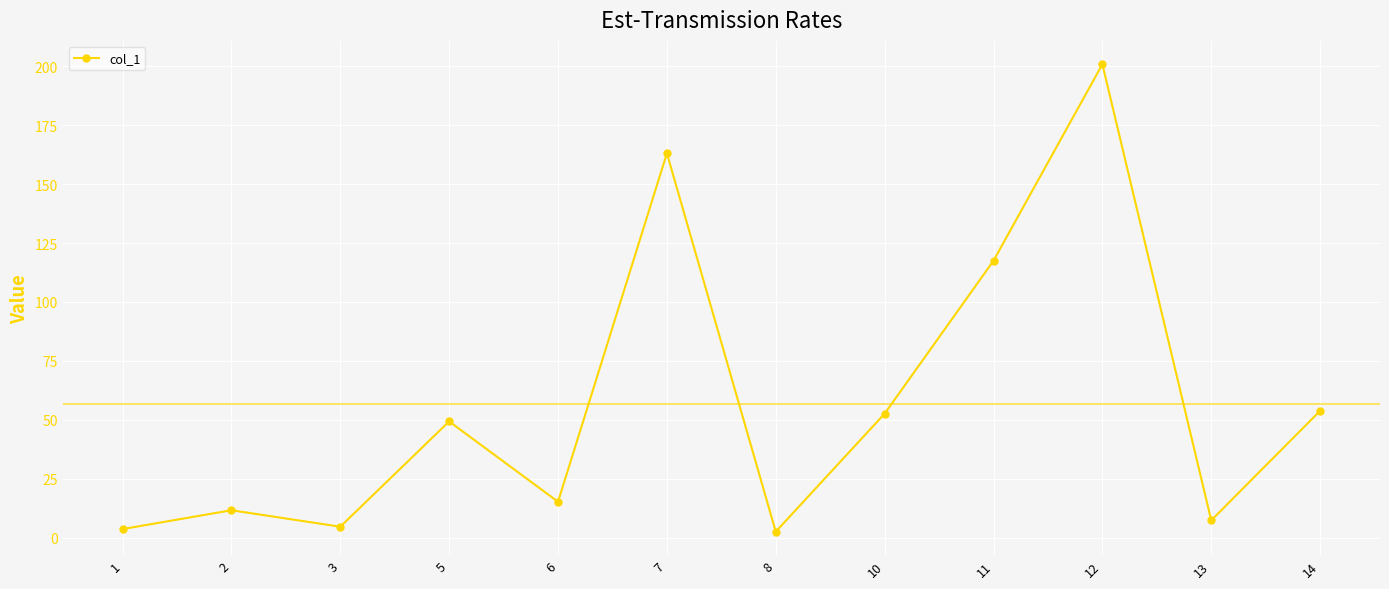

Count the number of data series in this chart.

1